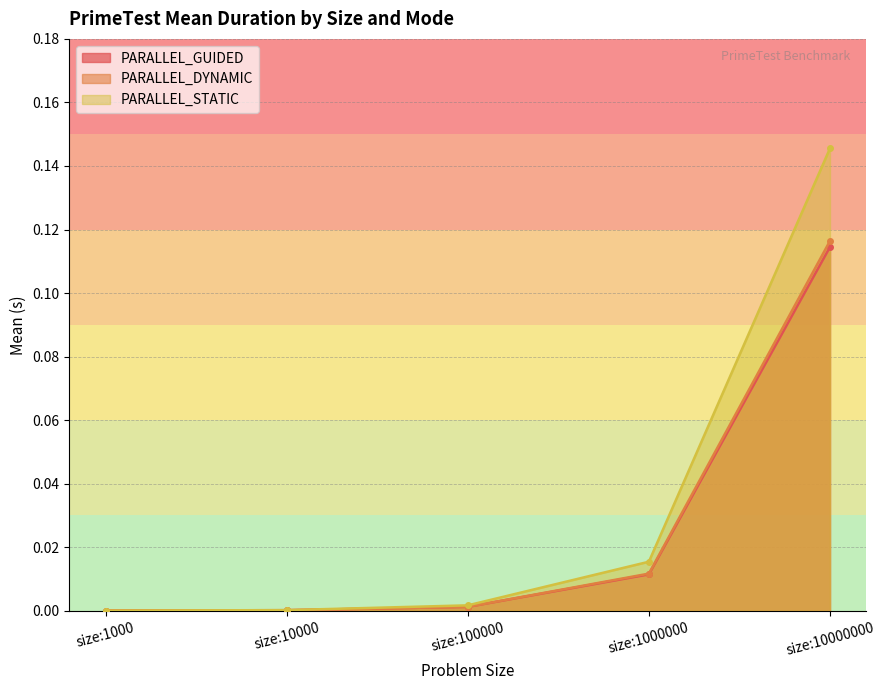

What value does the PARALLEL_DYNAMIC series have at size:10000000?

0.1